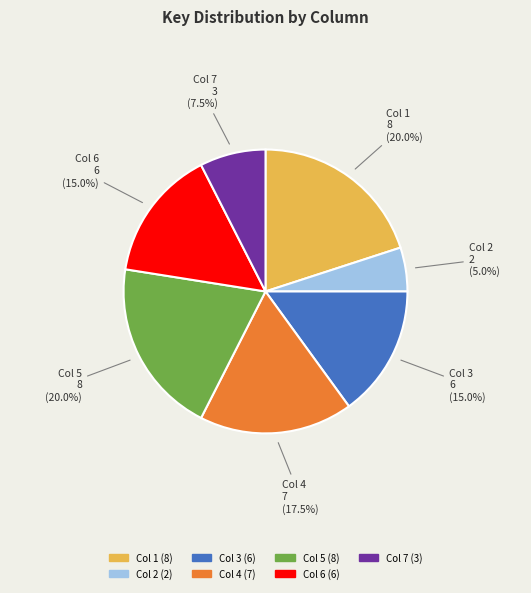

To the nearest percent, what is the average slice percentage?

14%